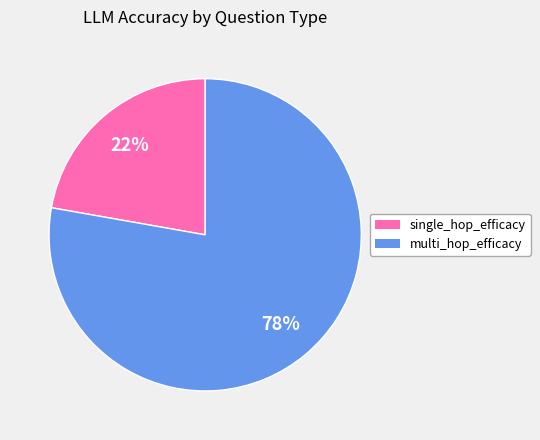

True or false: multi_hop_efficacy accounts for 78% of the total.

True